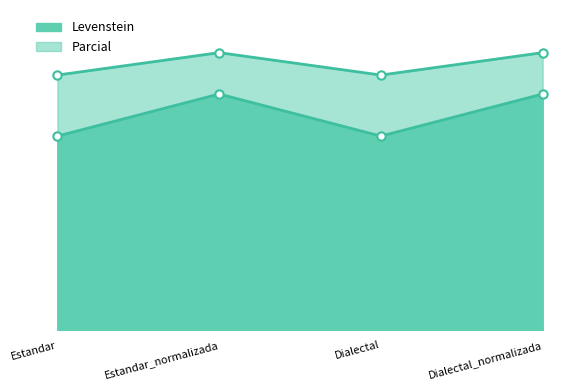

At which category is the sum across all series the highest?

Estandar_normalizada